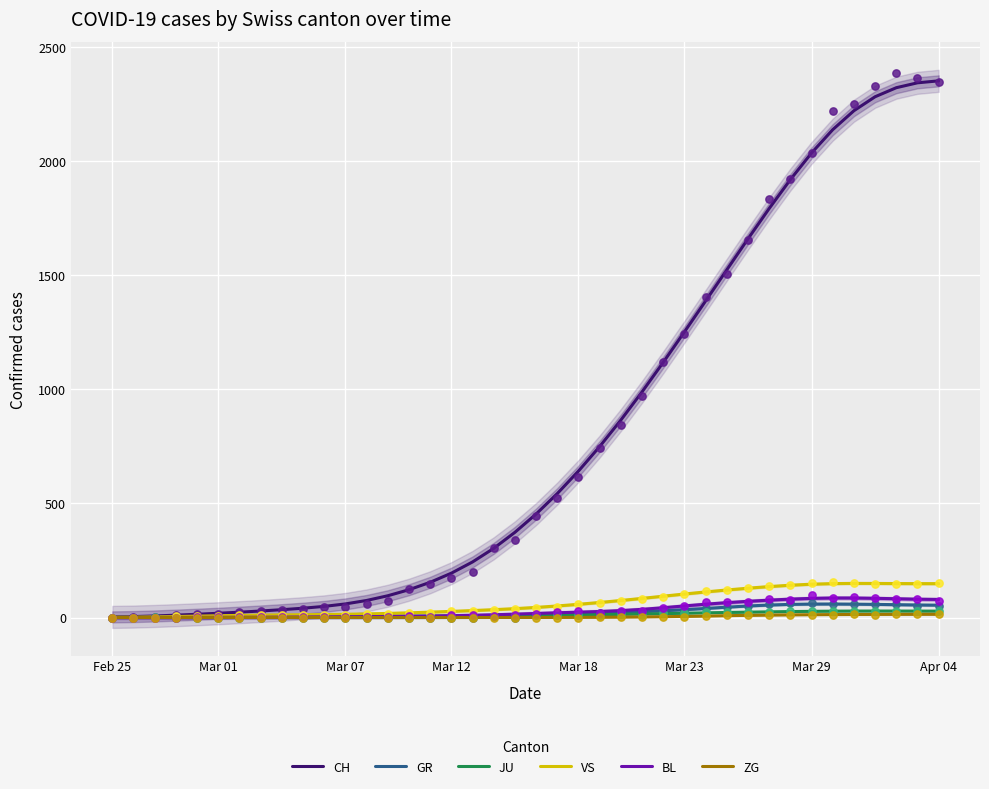

What is the total value across all series at 32?

2237.0